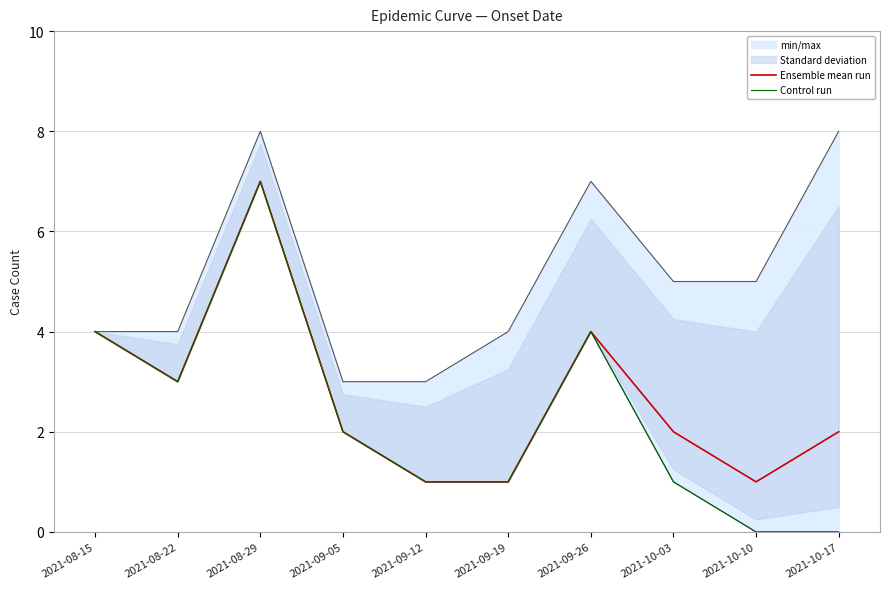

At which label does Control run first exceed 2?

2021-08-15